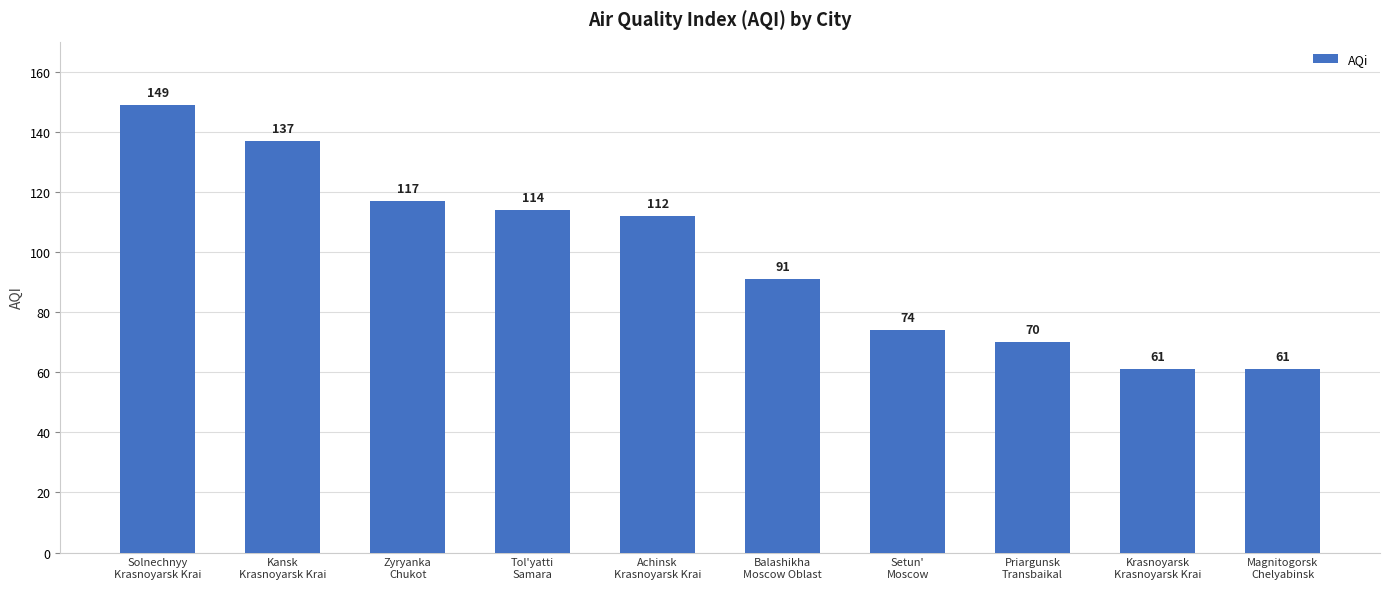

Reading right to left, what are all the values shown in this chart?

Magnitogorsk
Chelyabinsk=61	Krasnoyarsk
Krasnoyarsk Krai=61	Priargunsk
Transbaikal=70	Setun'
Moscow=74	Balashikha
Moscow Oblast=91	Achinsk
Krasnoyarsk Krai=112	Tol'yatti
Samara=114	Zyryanka
Chukot=117	Kansk
Krasnoyarsk Krai=137	Solnechnyy
Krasnoyarsk Krai=149